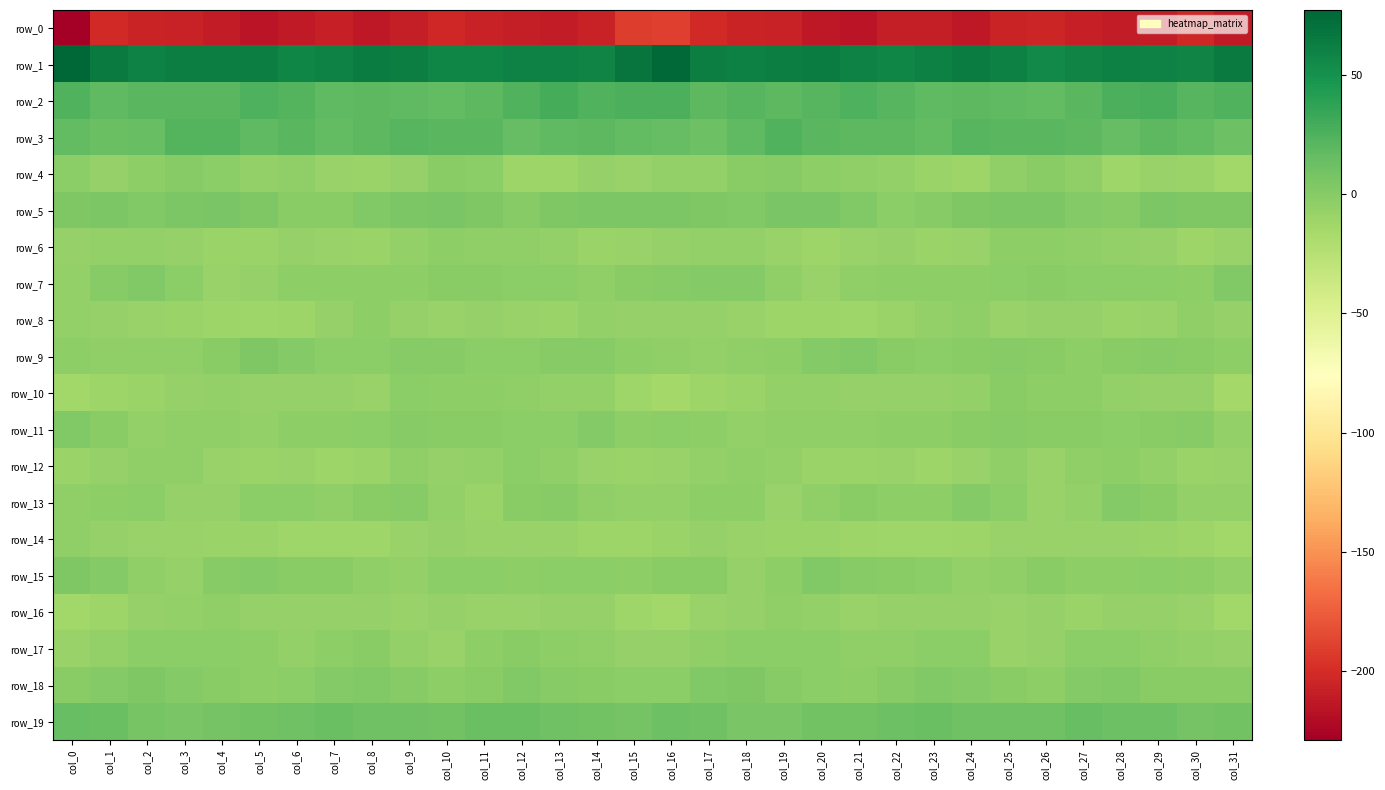

Which category has the lowest value in the row_4 series?

col_31